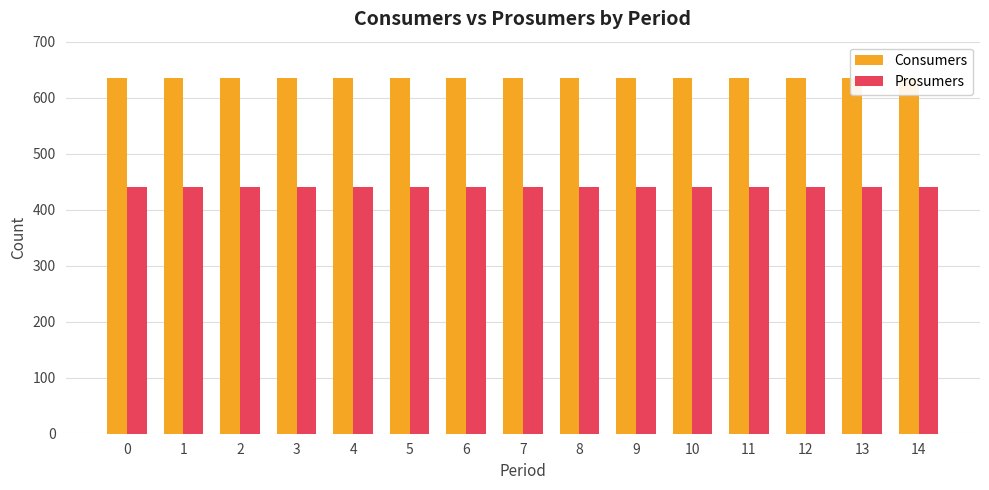

Reading left to right, extract all data points from this chart.

Consumers: 0=635	1=635	2=635	3=635	4=635	5=635	6=635	7=635	8=635	9=635	10=635	11=635	12=635	13=635	14=635
Prosumers: 0=440	1=440	2=440	3=440	4=440	5=440	6=440	7=440	8=440	9=440	10=440	11=440	12=440	13=440	14=440